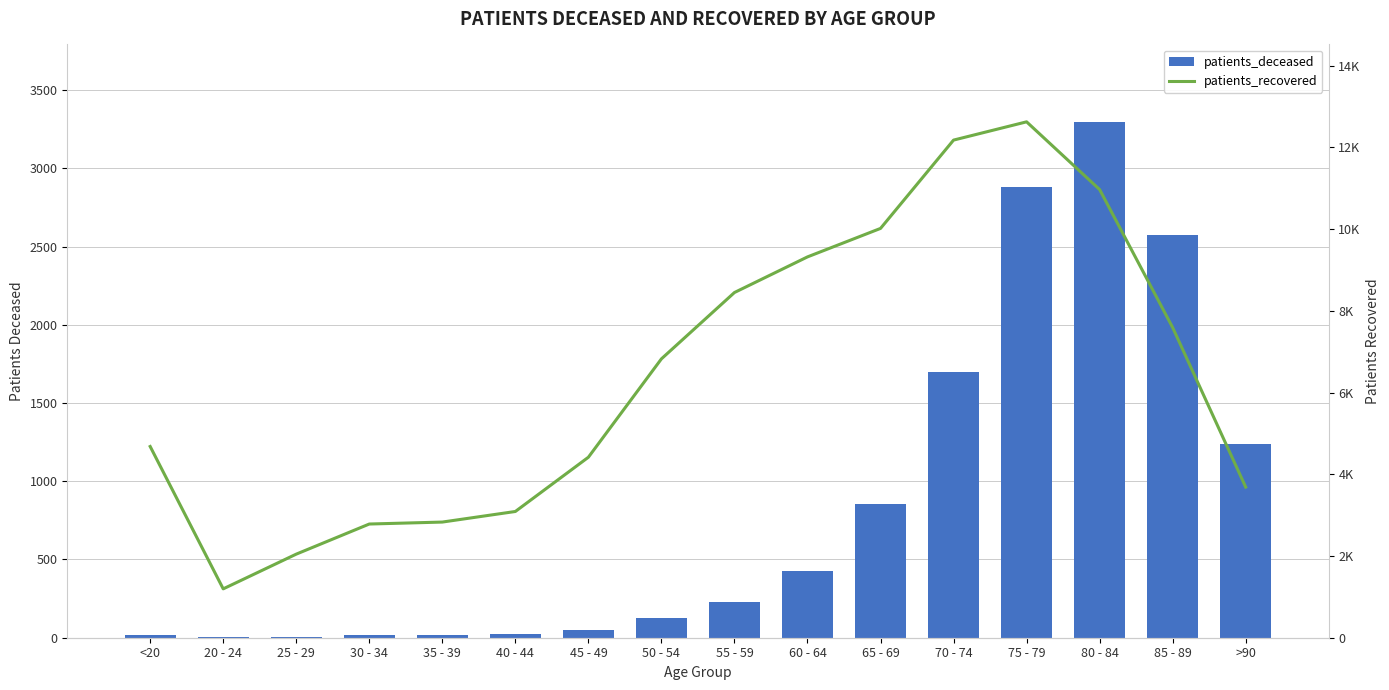

What is the label of the 10th bar from the right?

45 - 49